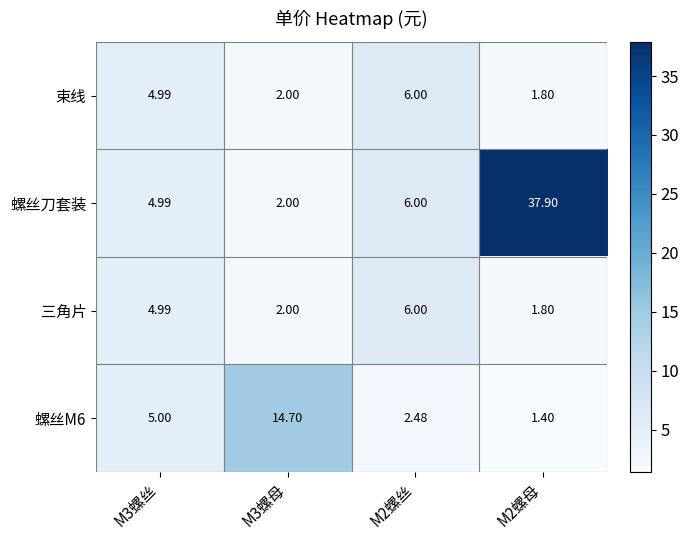

Which series has the widest spread of values?

螺丝刀套装